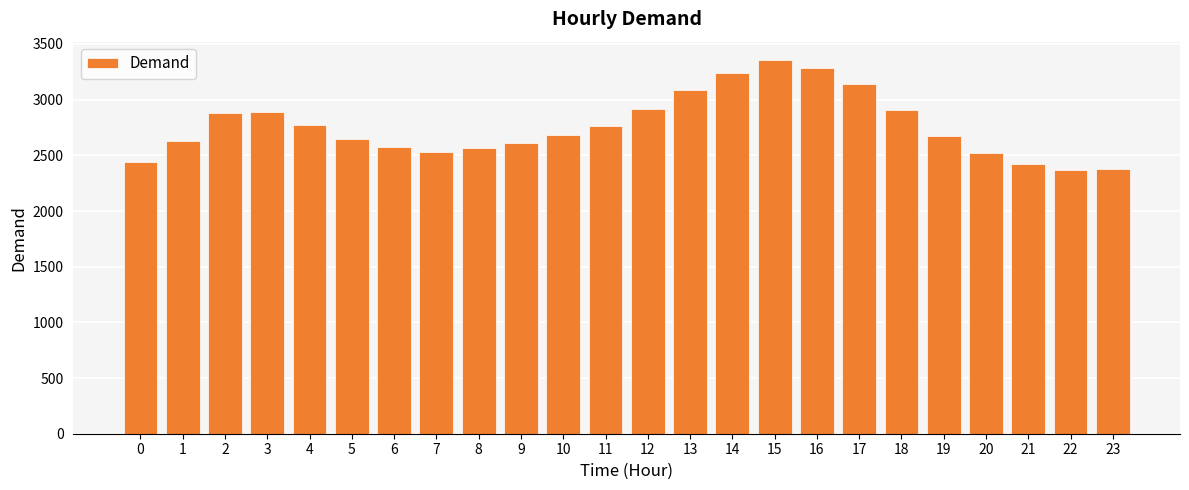

What is the difference between the maximum and second lowest values?

974